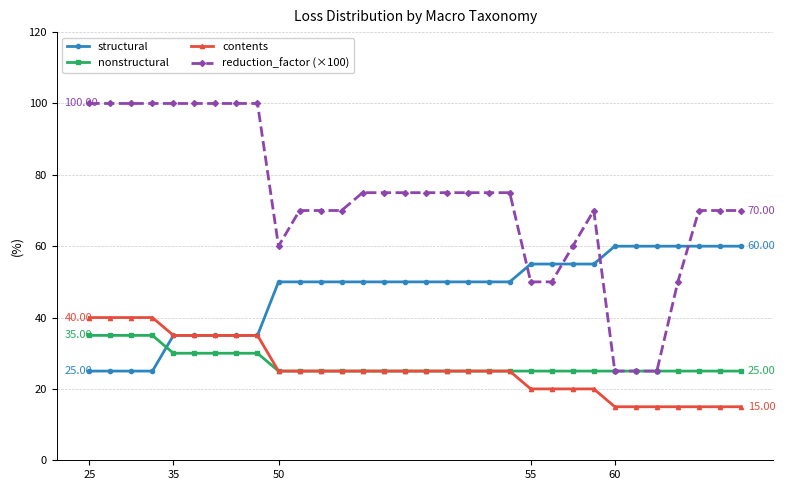

At how many categories does at least one series exceed 72?

17